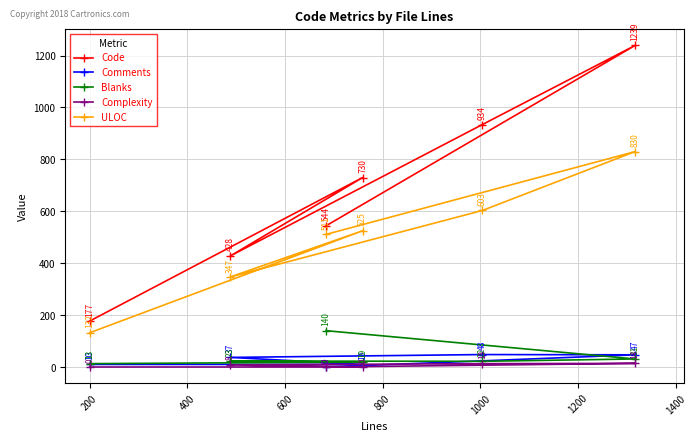

What is the value of the Comments point at the 6th from the left?

47